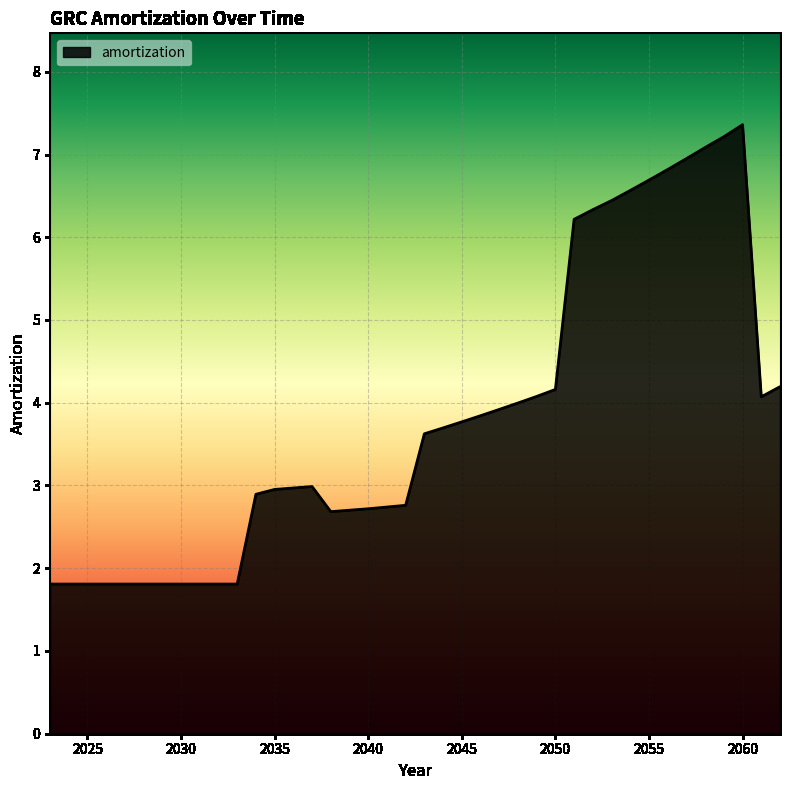

What is the difference between the maximum and minimum values?

5.6